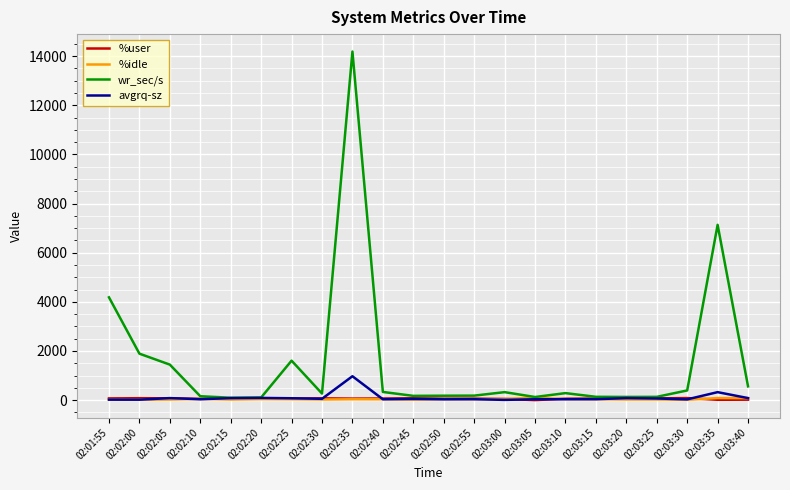

What is the maximum value for wr_sec/s?

14190.4